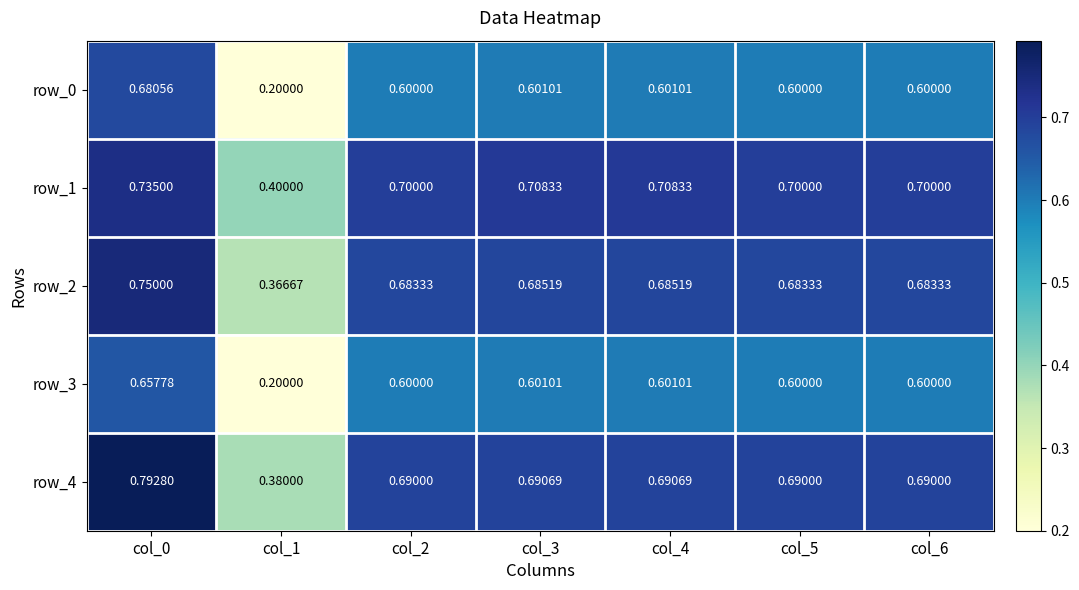

What is the difference between the highest and lowest values at col_6?

0.1